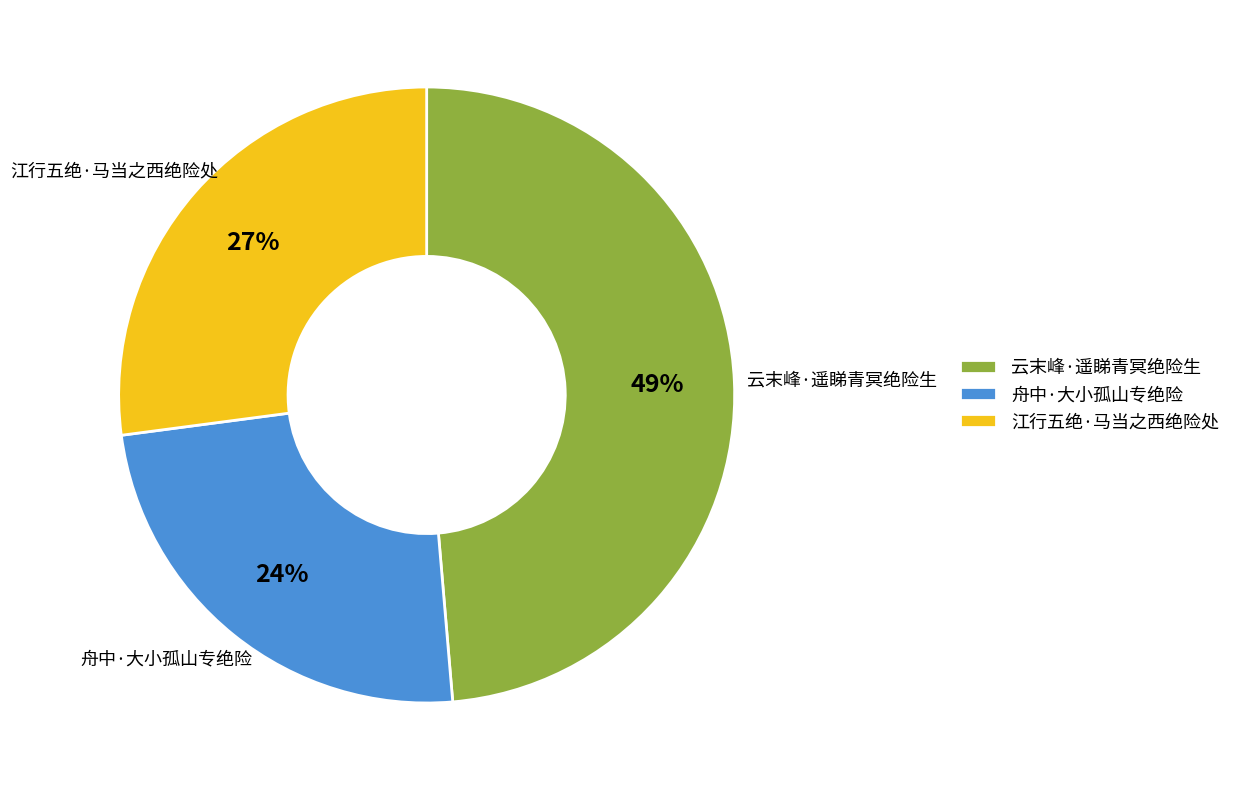

To the nearest percent, what is the average slice percentage?

33%